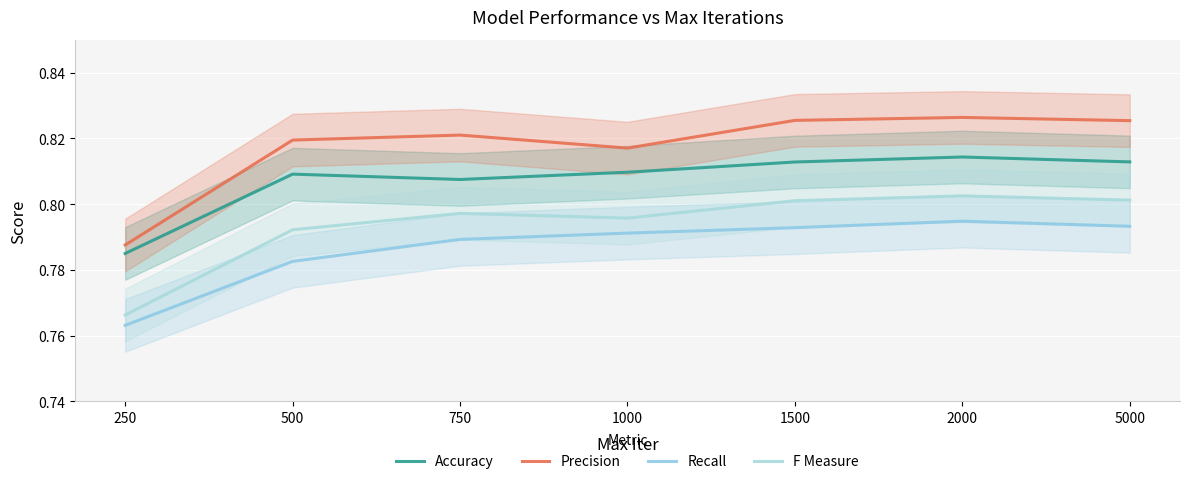

What is the sum of all Accuracy values?

5.7